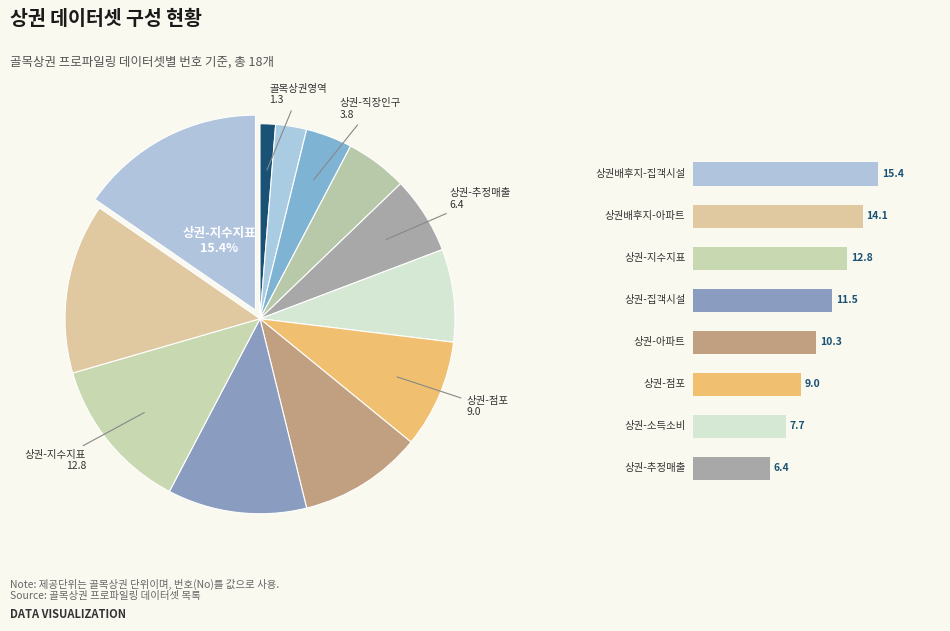

Rank the categories by value from highest to lowest.

상권배후지-집객시설, 상권배후지-아파트, 상권-지수지표, 상권-집객시설, 상권-아파트, 상권-점포, 상권-소득소비, 상권-추정매출, 상권-상주인구, 상권-직장인구, 상권-추정유동인구, 골목상권영역